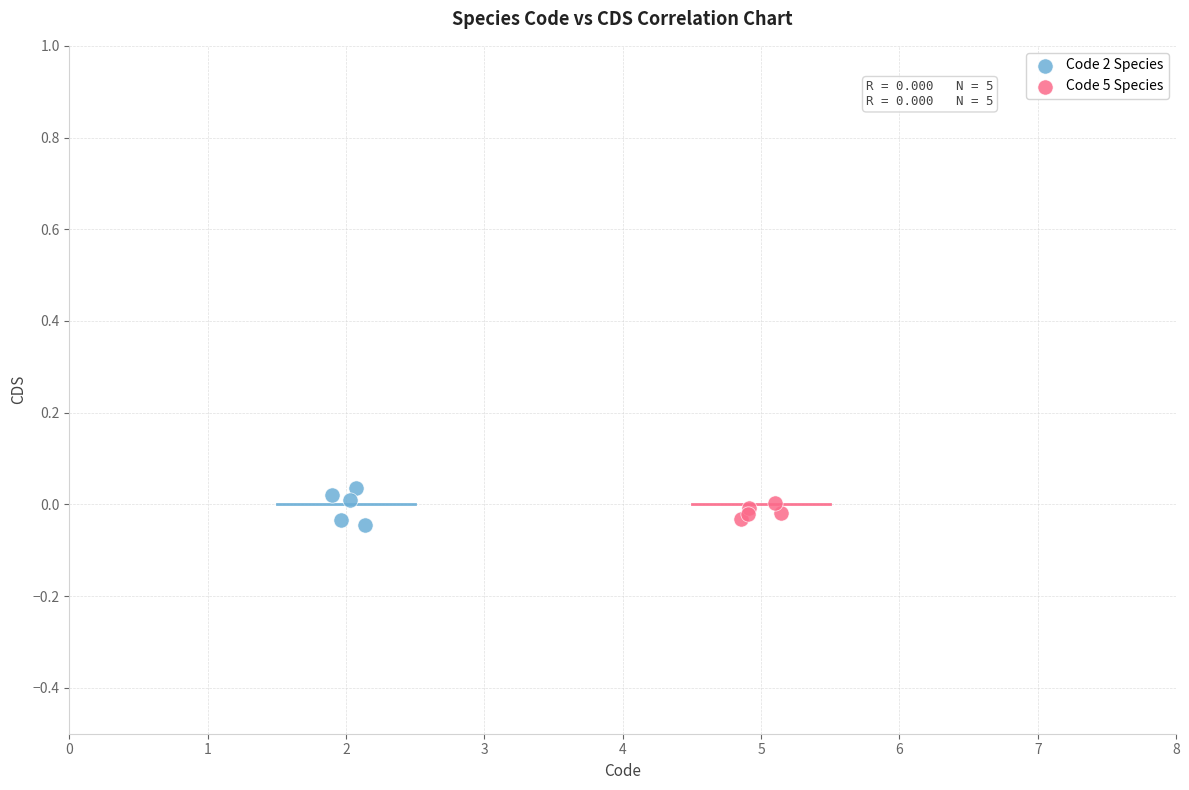

Which series reaches the maximum Y coordinate?

Code 2 Species